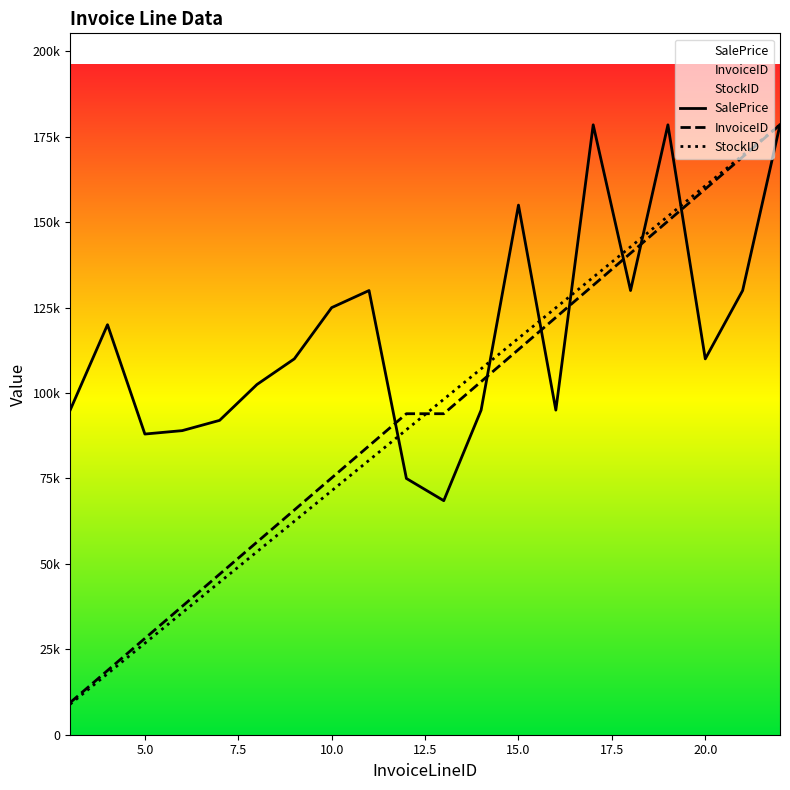

Which series ends up on top after the final intersection of SalePrice and InvoiceID?

InvoiceID